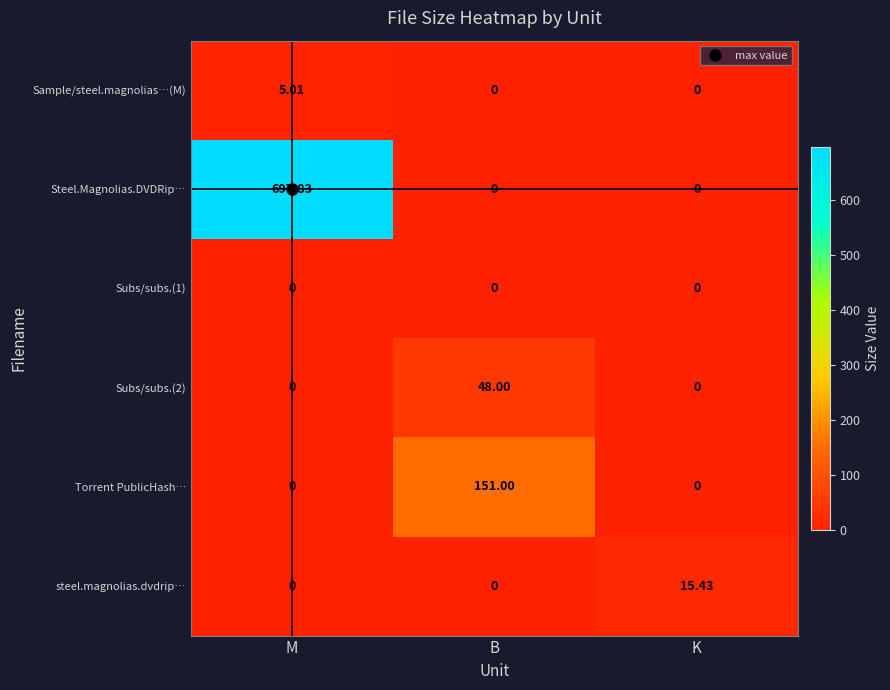

How many data points does each series have?

3